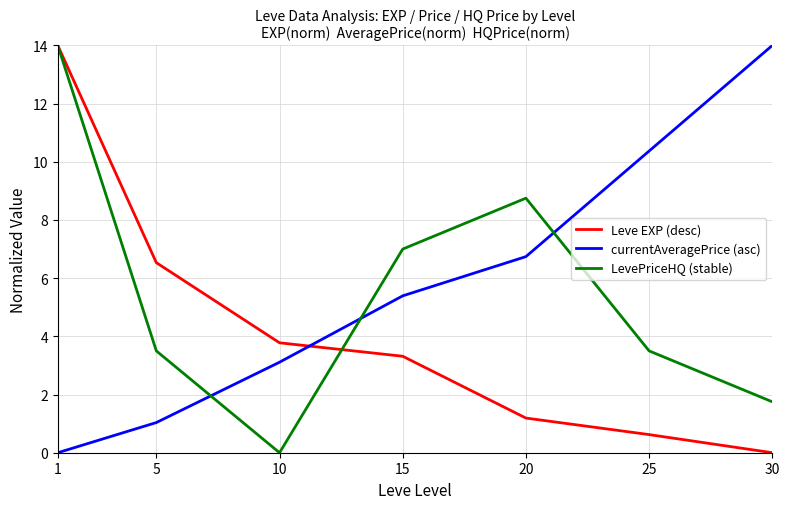

How many times do currentAveragePrice (asc) and LevePriceHQ (stable) cross each other?

3